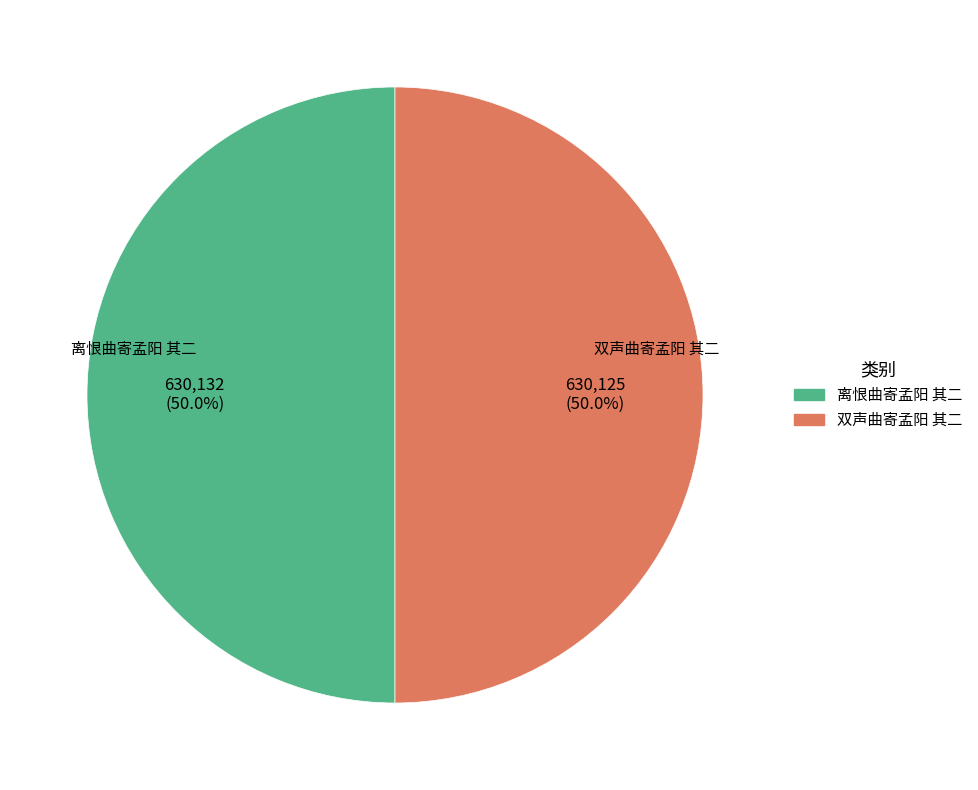

What is the ratio of the value at 离恨曲寄孟阳 其二 to the value at 双声曲寄孟阳 其二?

1.0